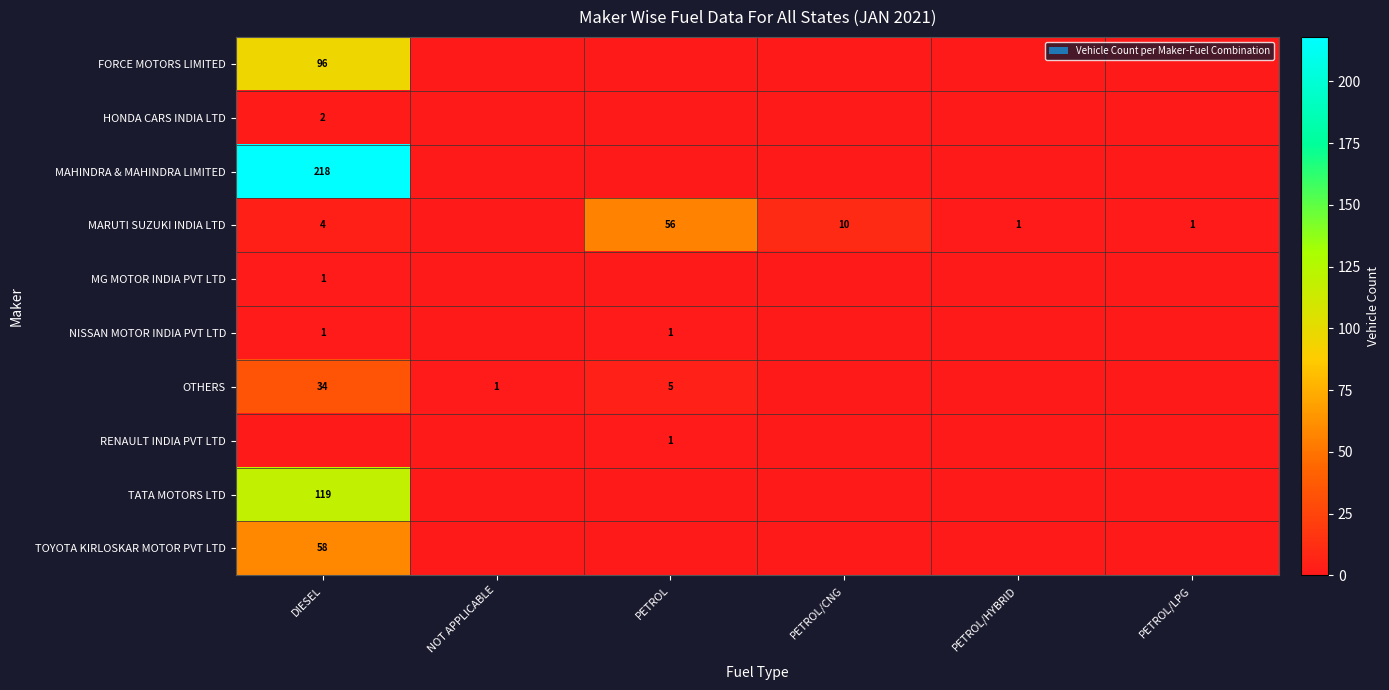

The value of HONDA CARS INDIA LTD at DIESEL is 2. True or false?

True